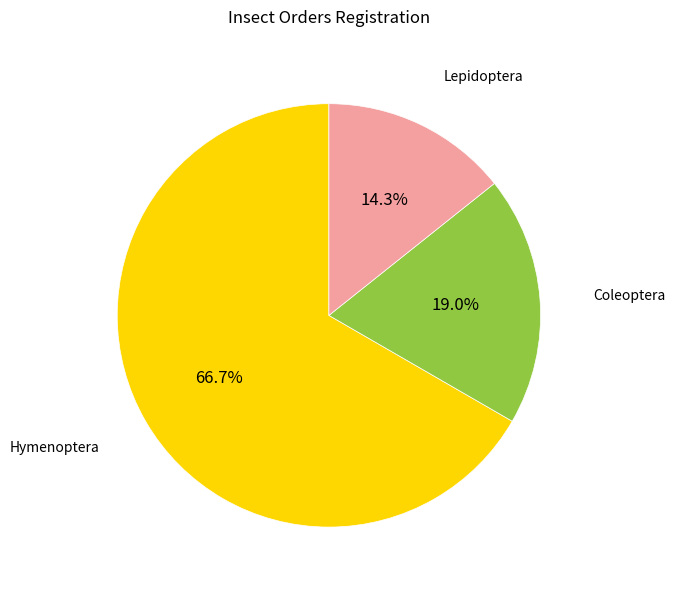

Does any single category account for the majority?

Yes